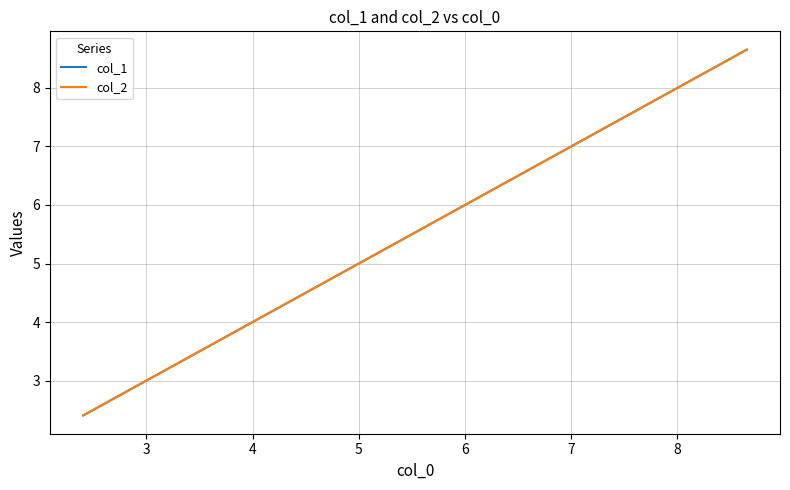

Which series has the largest range (max minus min)?

col_2